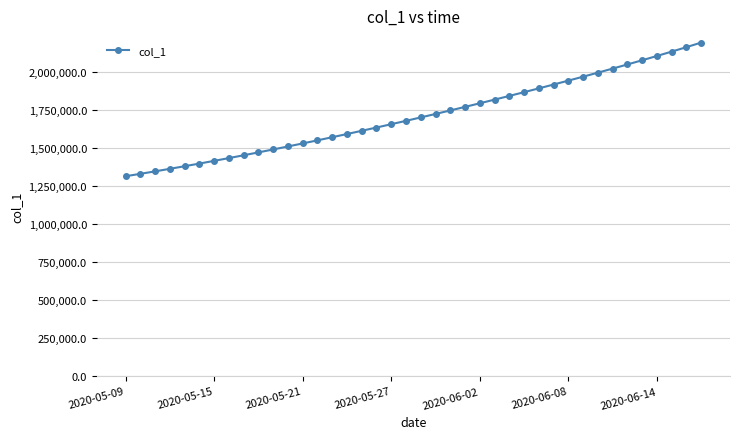

How many values are below 1701853?

20